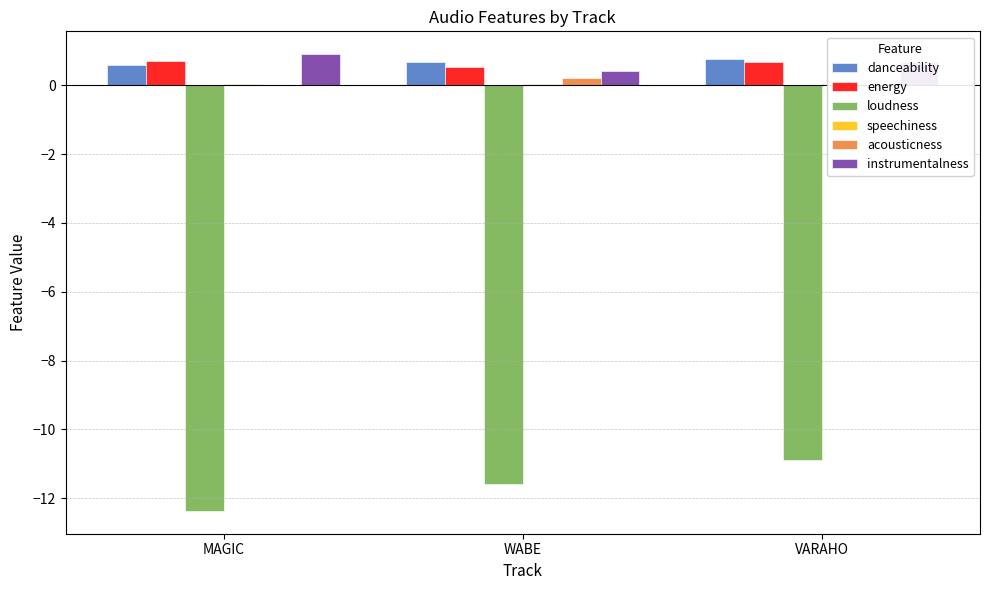

What is the difference between the maximum and minimum values in the danceability series?

0.2